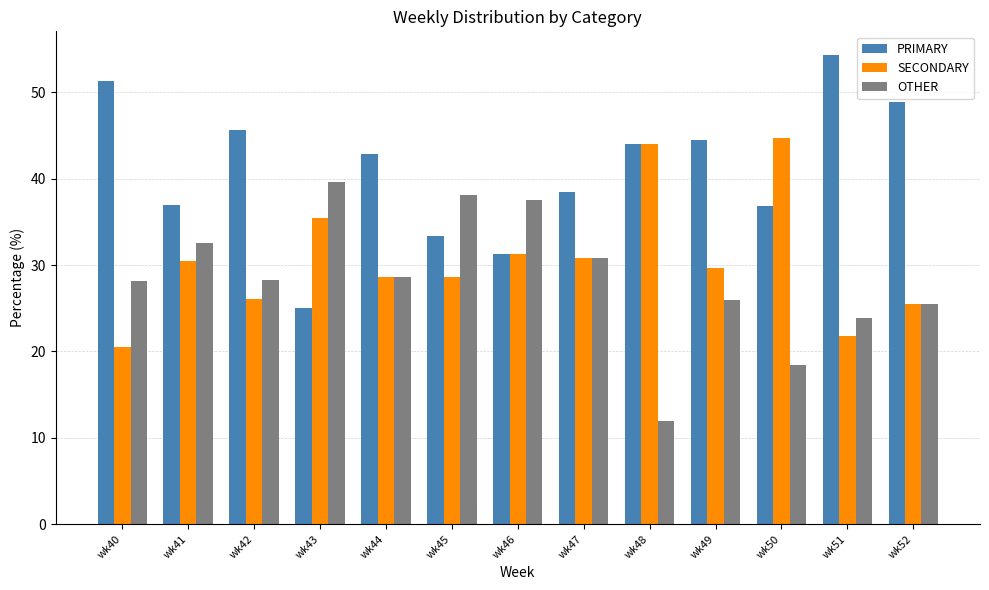

Which series has the largest range (max minus min)?

PRIMARY